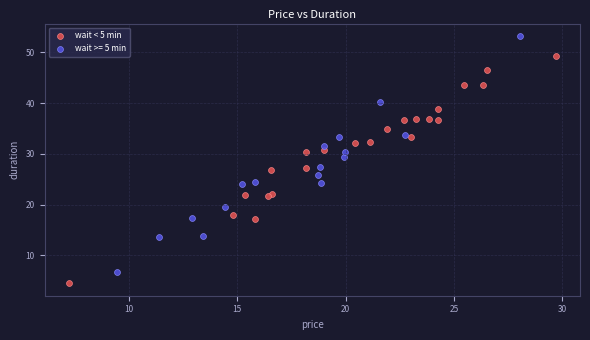

Which series contains the highest Y value?

wait >= 5 min